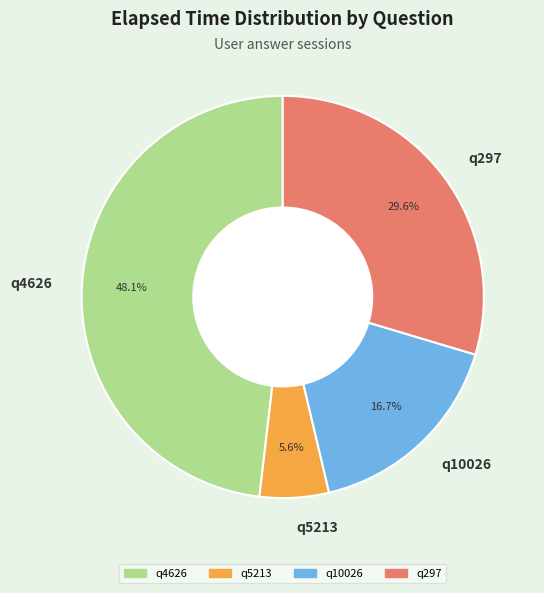

Is q297 the majority of the pie?

No